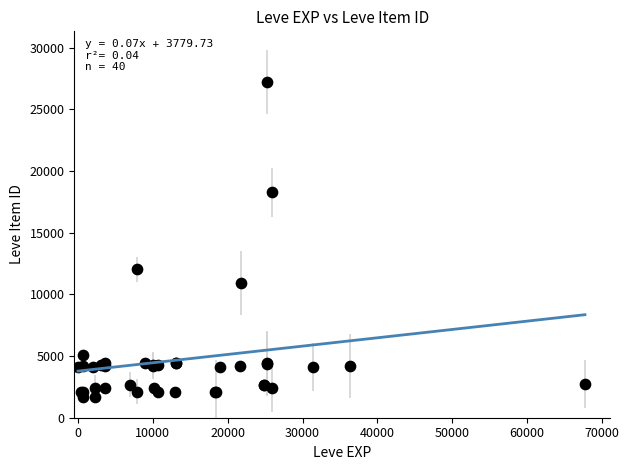

What Y value in the scatter plot is closest to 14448?

12018